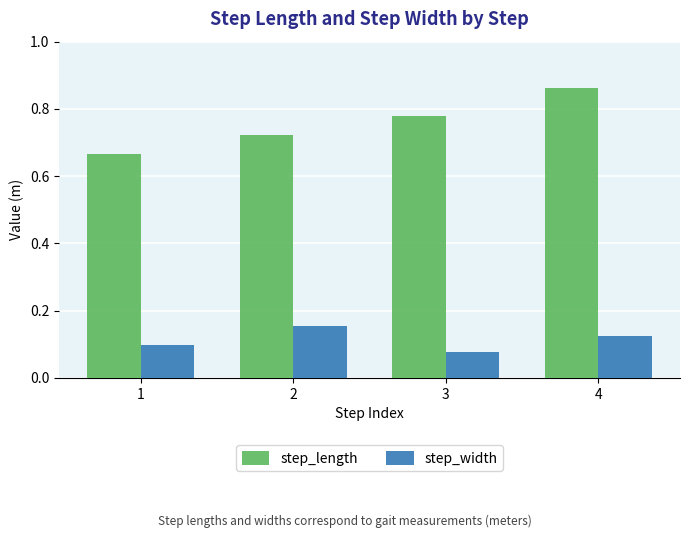

Is it true that step_width equals 0.3 at 2?

False